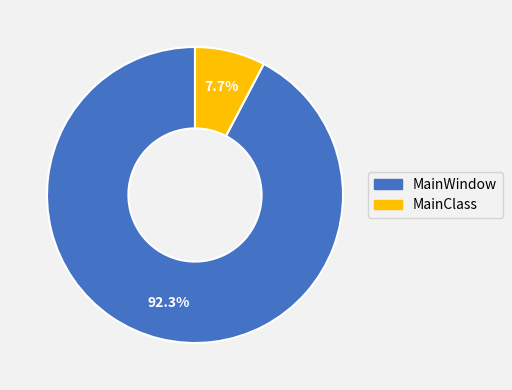

Is the sum of MainWindow and MainClass greater than half?

Yes